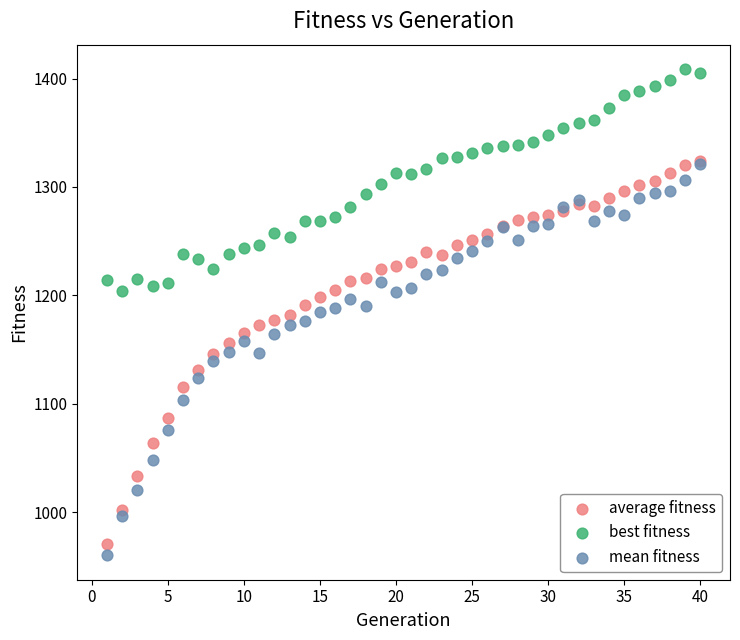

What are all the series names shown in the legend?

average fitness, best fitness, mean fitness